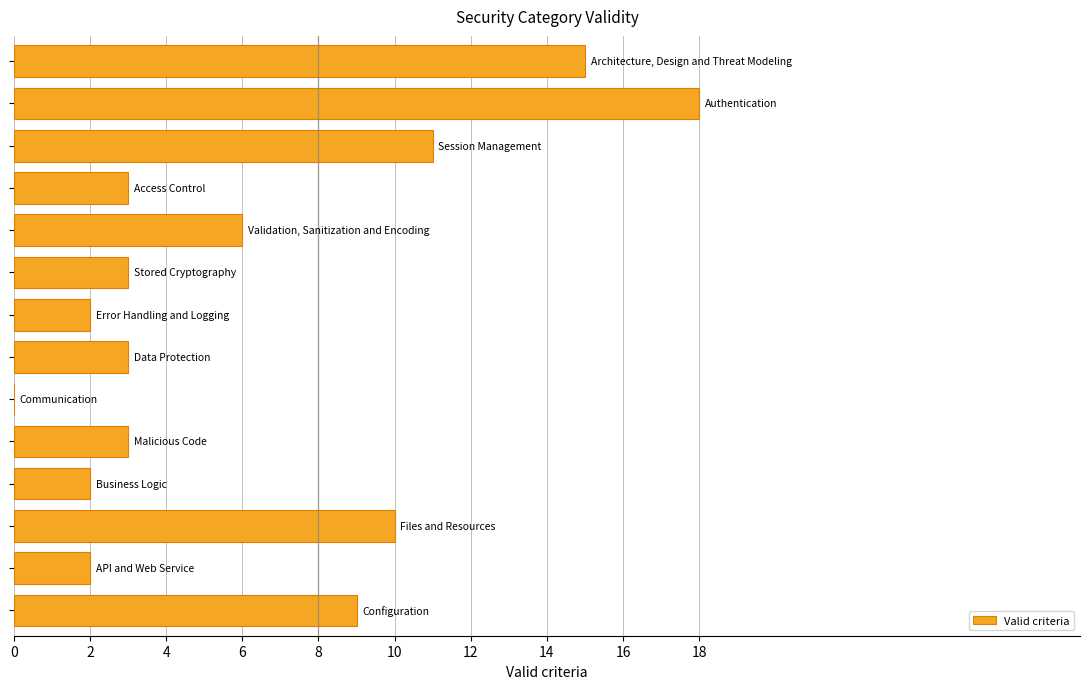

What is the maximum value shown in the chart?

18